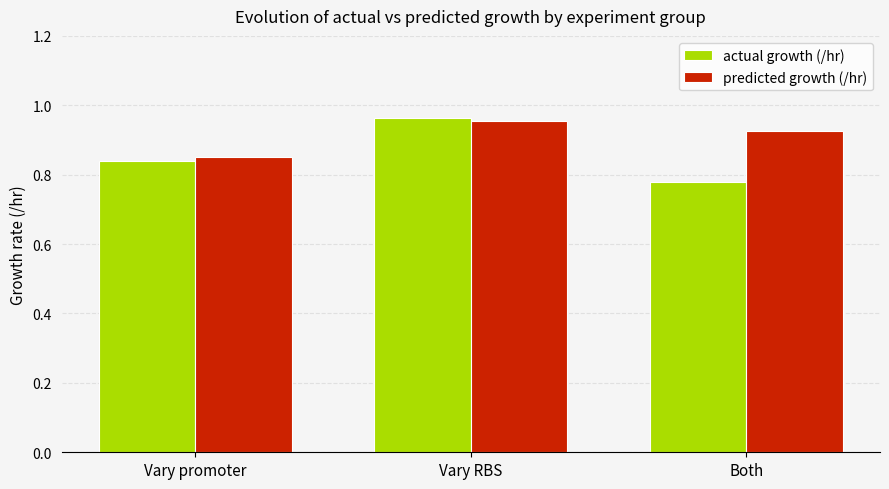

Between Vary RBS and Both, which series saw the biggest shift?

actual growth (/hr)